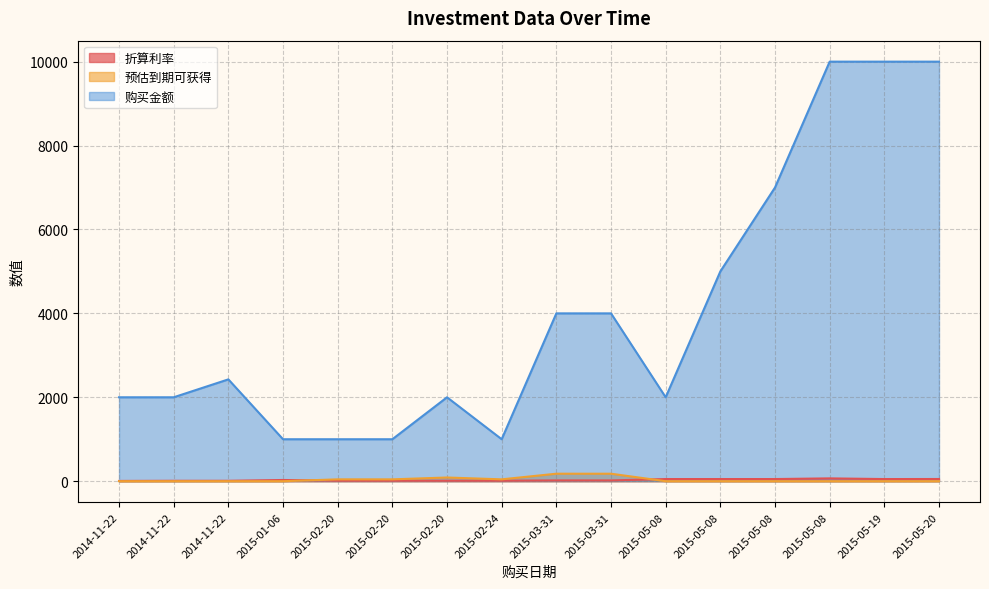

Which series has the largest total across all categories?

购买金额